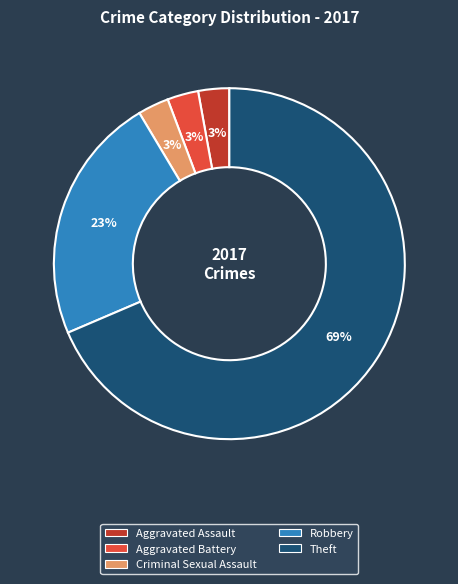

Does any single category account for the majority?

Yes